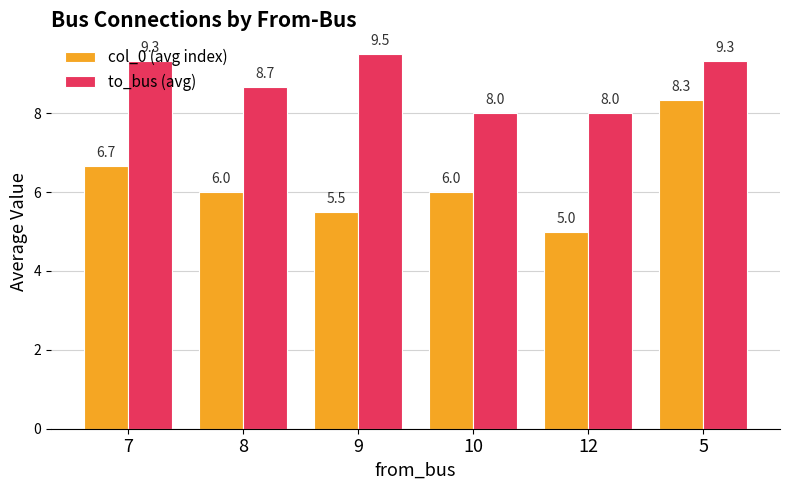

Does the chart contain stacked bars?

No